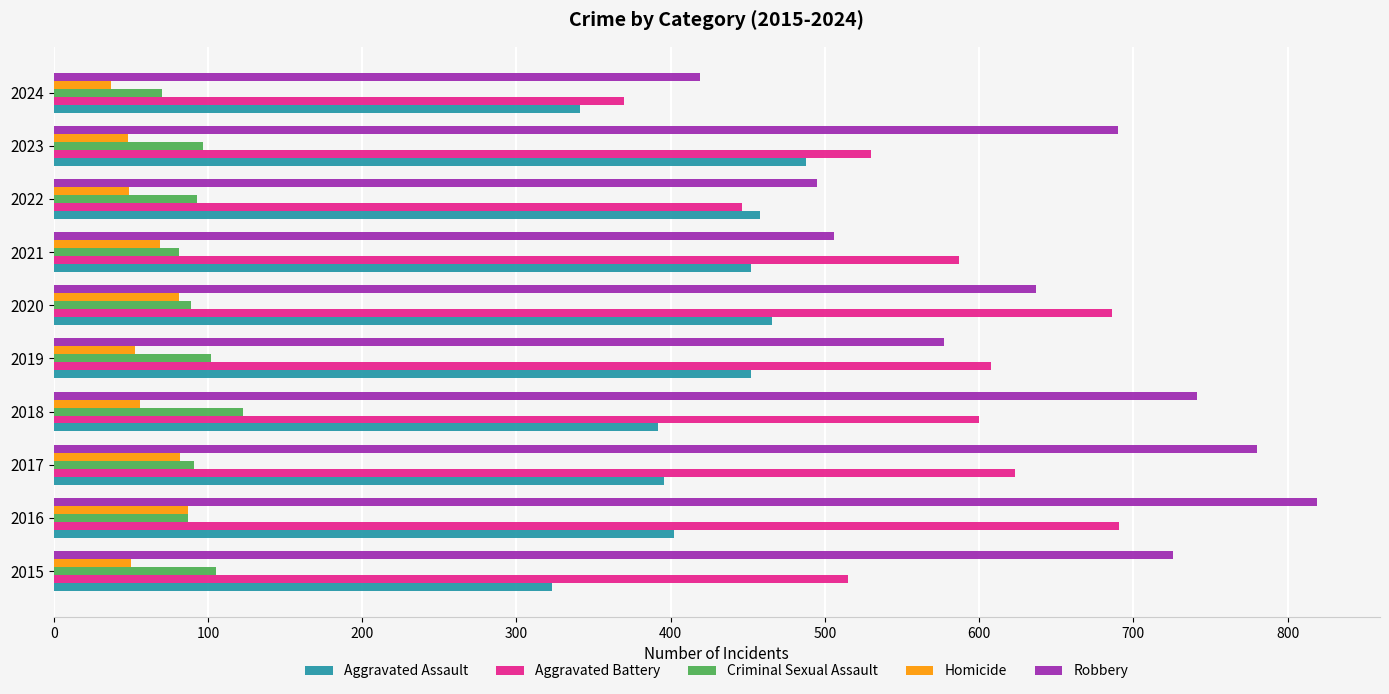

Rank the series by their maximum value, from lowest to highest.

Homicide, Criminal Sexual Assault, Aggravated Assault, Aggravated Battery, Robbery